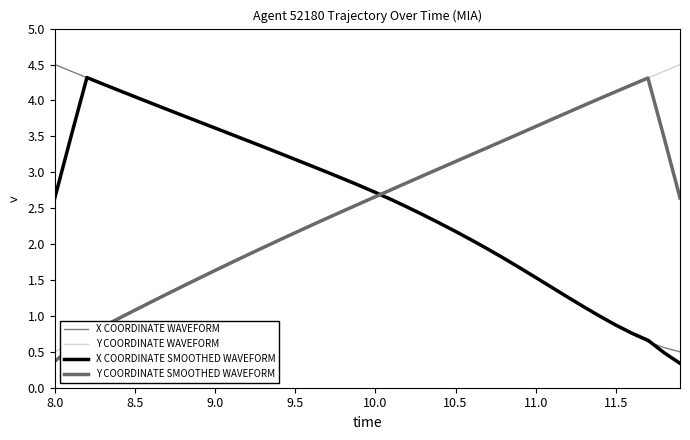

How many intersections are there between Y COORDINATE WAVEFORM and X COORDINATE WAVEFORM?

1